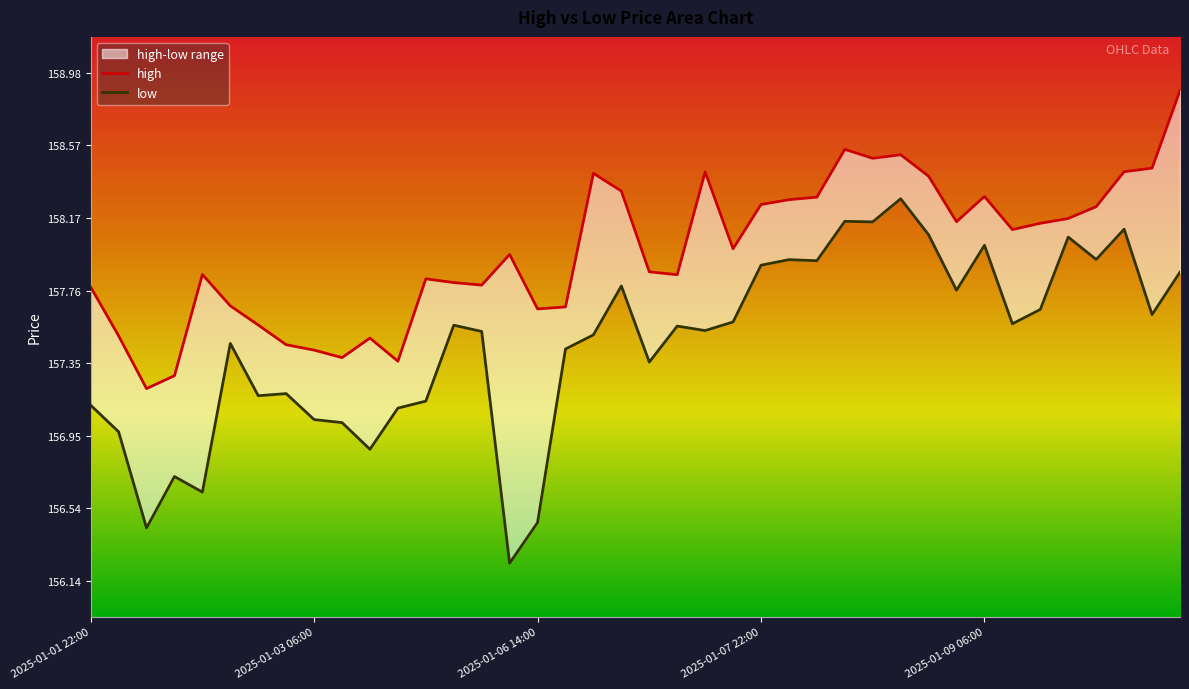

True or false: high and low intersect in this chart.

False